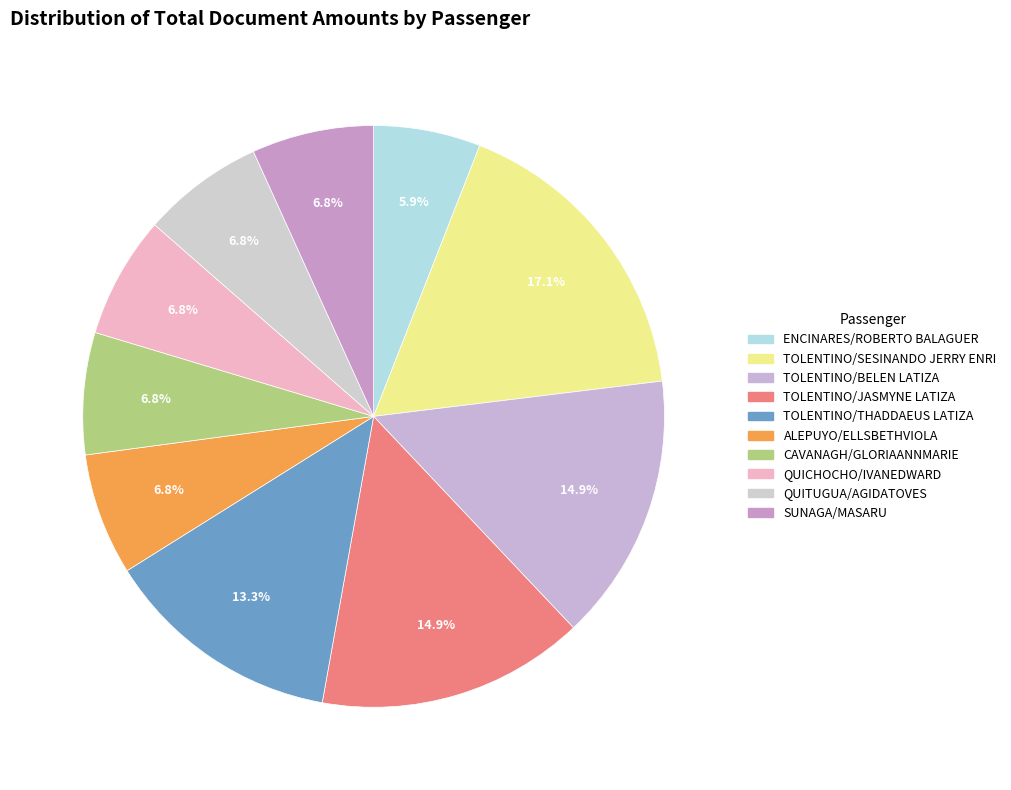

Is it true that TOLENTINO/BELEN LATIZA is 9% of the pie?

False